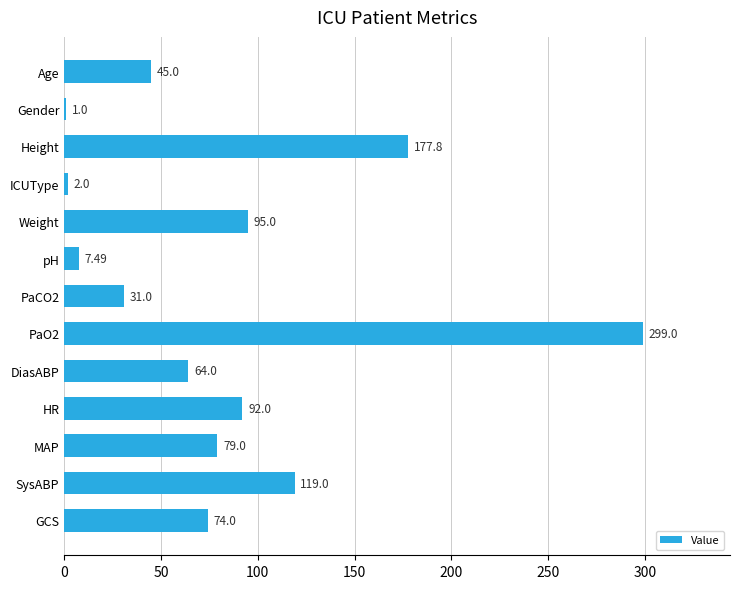

What is the sum of all values?

1086.3